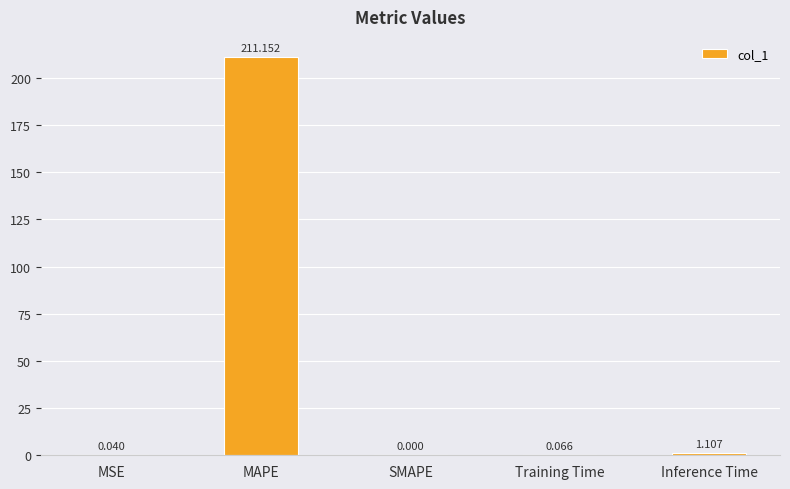

What is the sum of the values at MAPE and Inference Time?

212.3